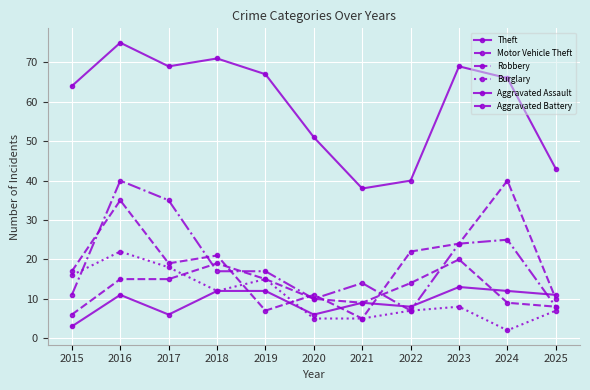

How many data points does each series have?

11